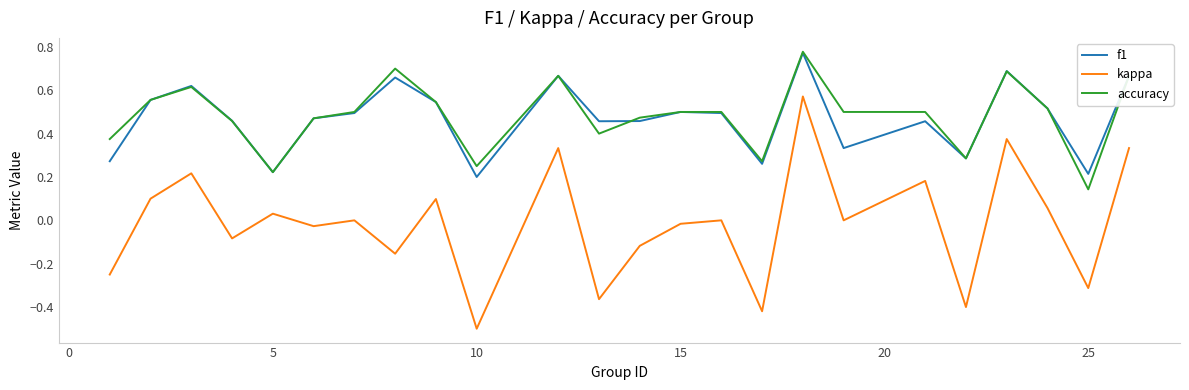

Which series has the largest range (max minus min)?

kappa